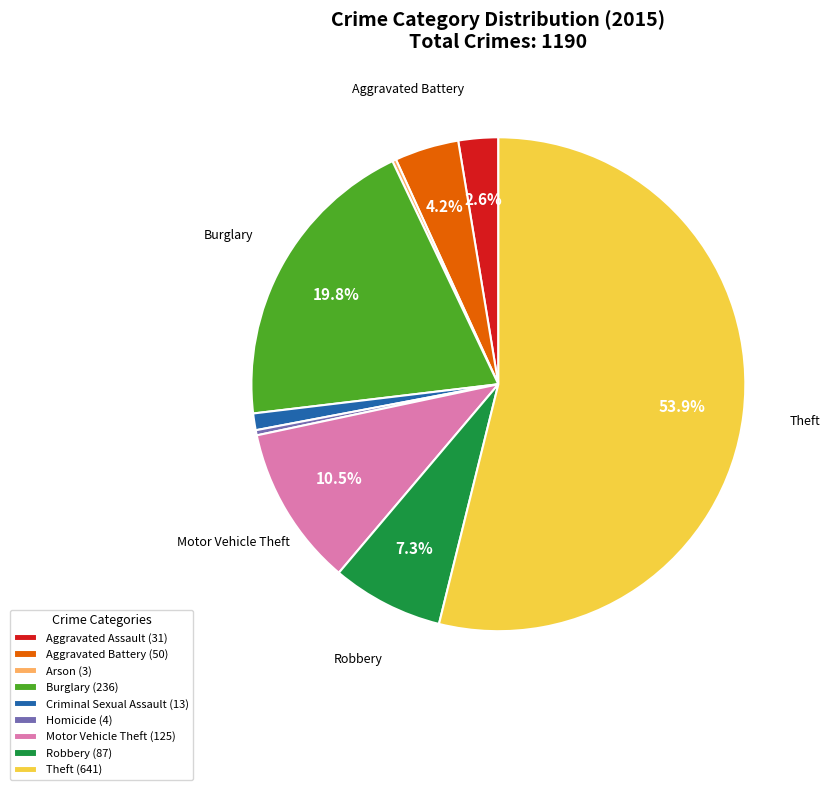

Combined, do Criminal Sexual Assault (13) and Robbery (87) account for over 50%?

No